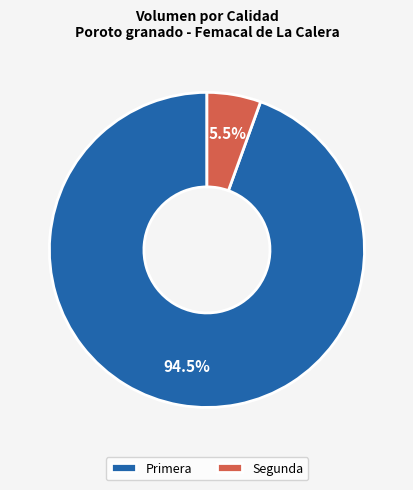

Rank the categories by value from lowest to highest.

Segunda, Primera